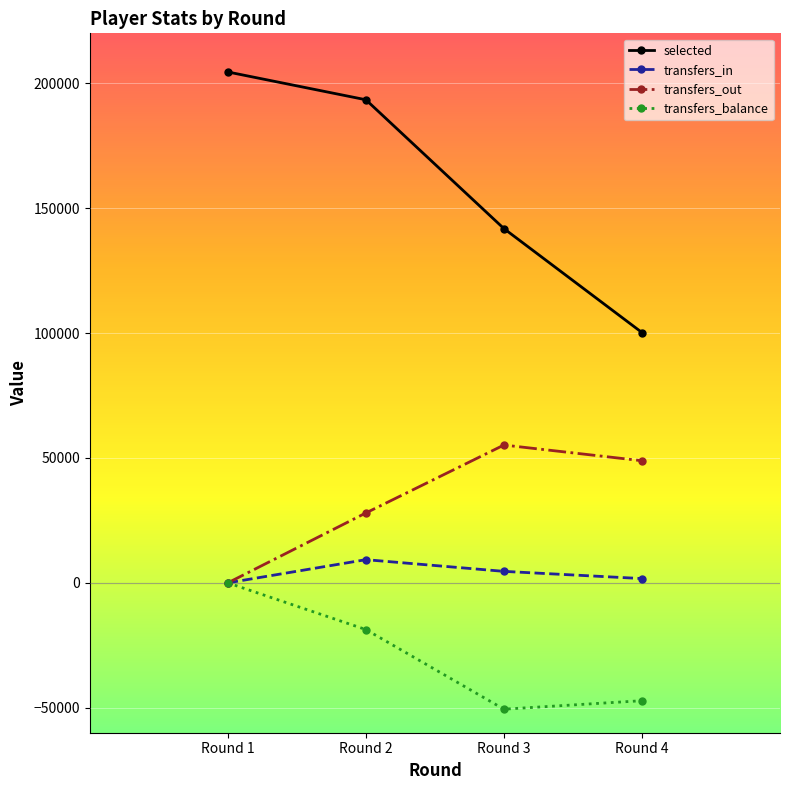

Which series has the largest total across all categories?

selected